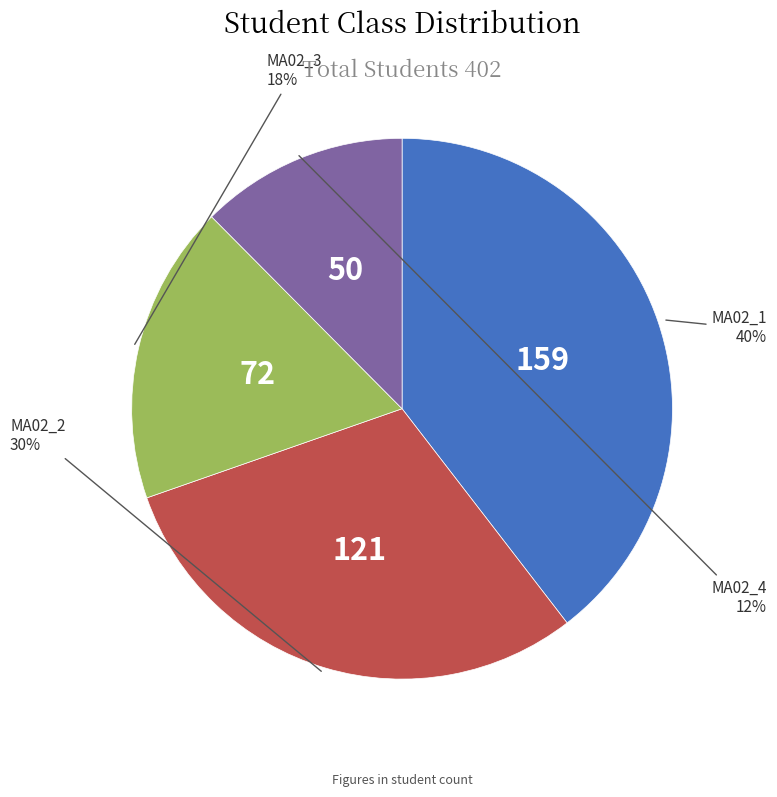

How many slices are in this pie chart?

4